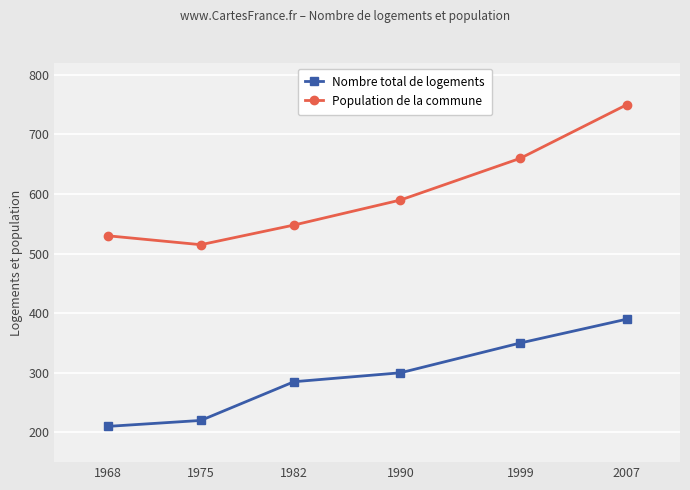

Which series has the largest total across all categories?

Population de la commune